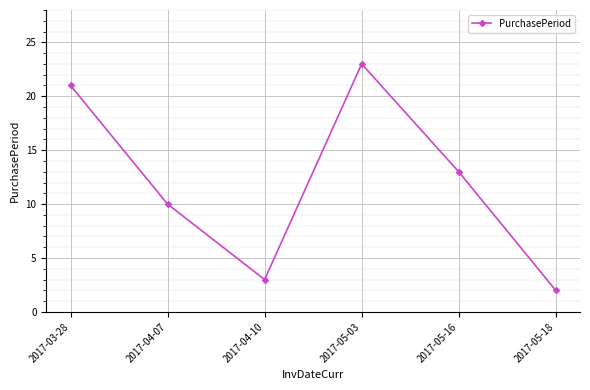

What is the greatest value displayed?

23